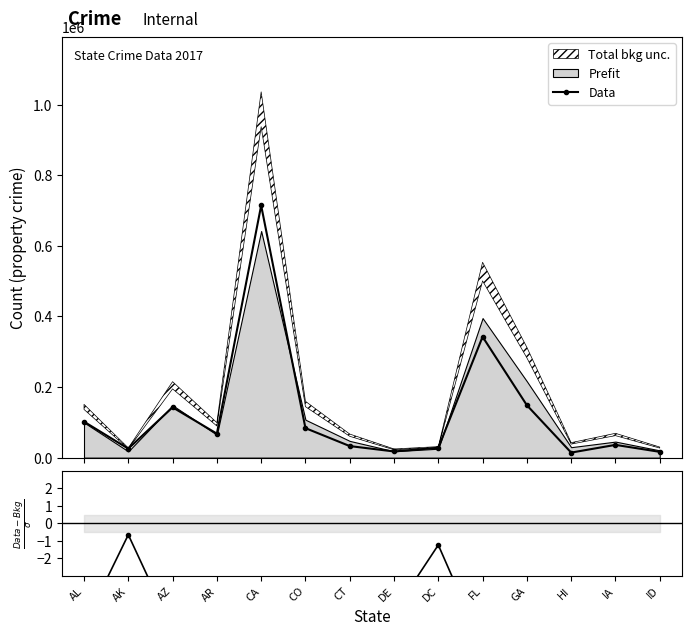

What is the difference between the second highest and minimum values?

11.7